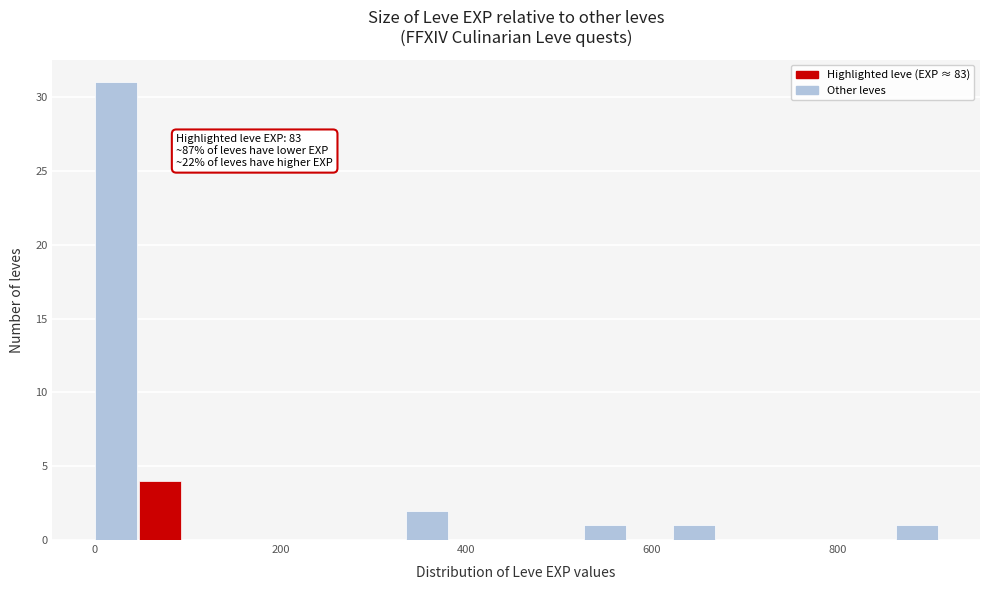

Around what value on the x-axis is the tallest bar? Give the approximate position of its centre, as read against the axis.

20